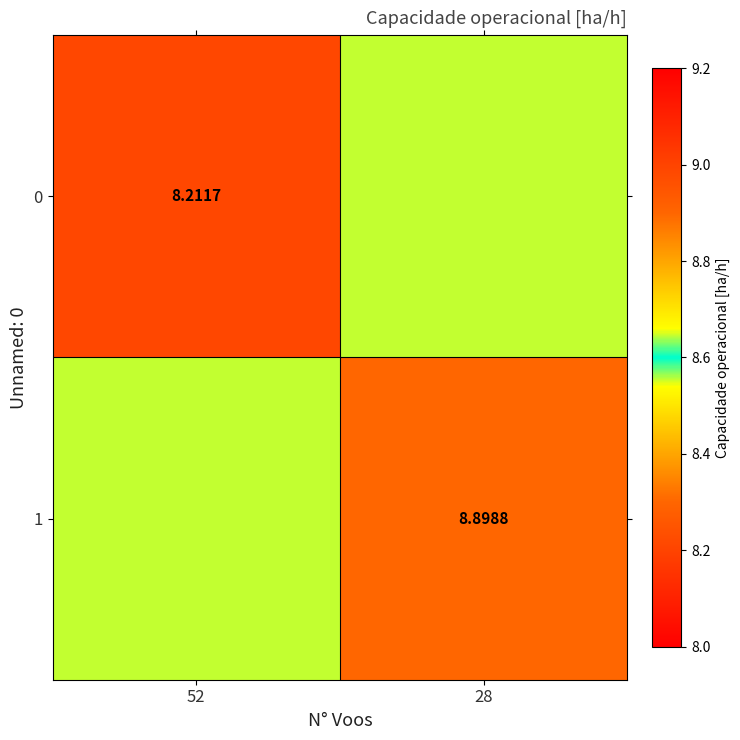

True or false: 0 has a value of 2.6 at 52.

False